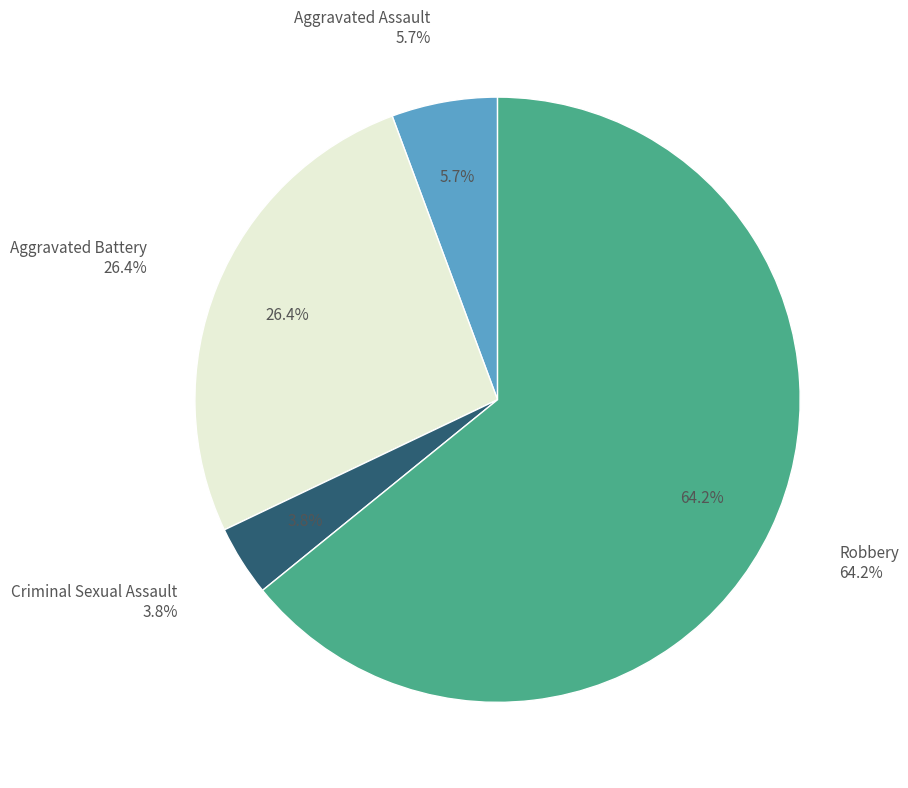

What is the change in value from Aggravated Assault to Aggravated Battery?

+11